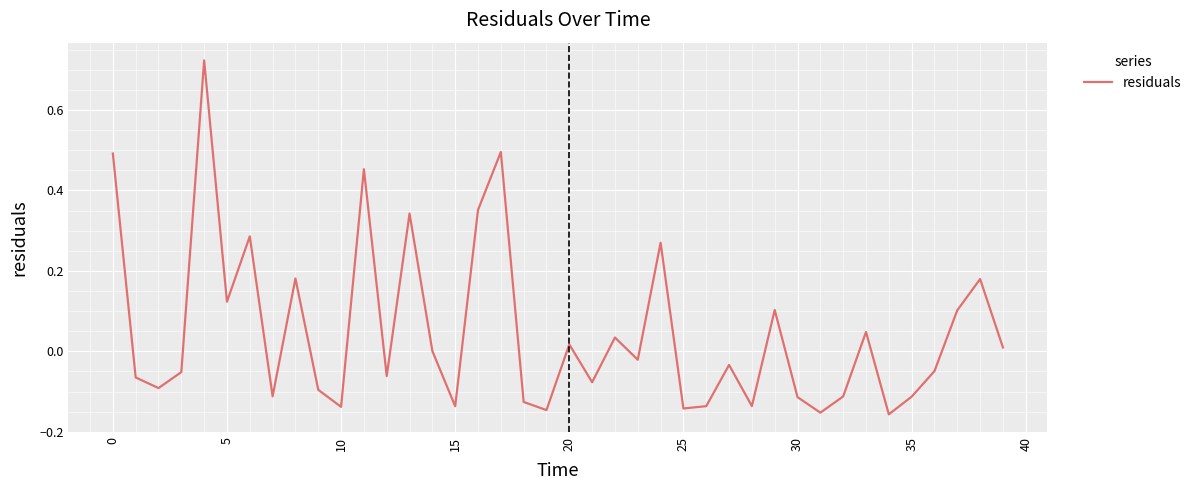

Is this an area chart (filled region under the line)?

No